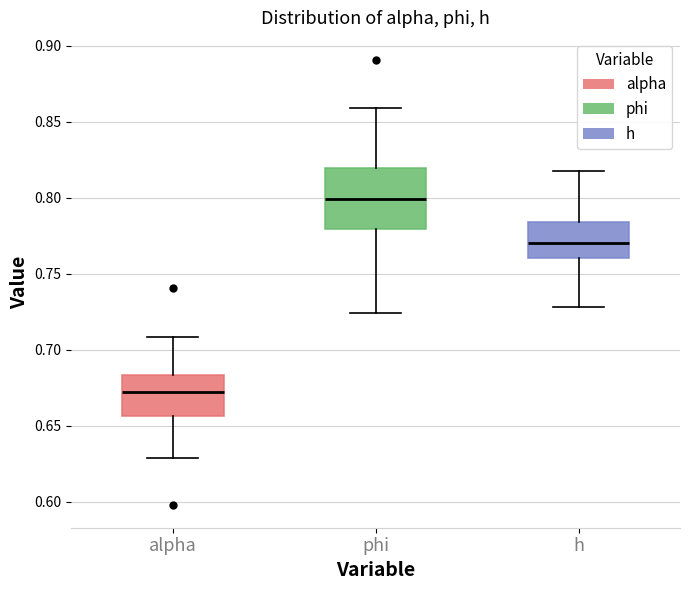

Which box has the highest median line?

phi